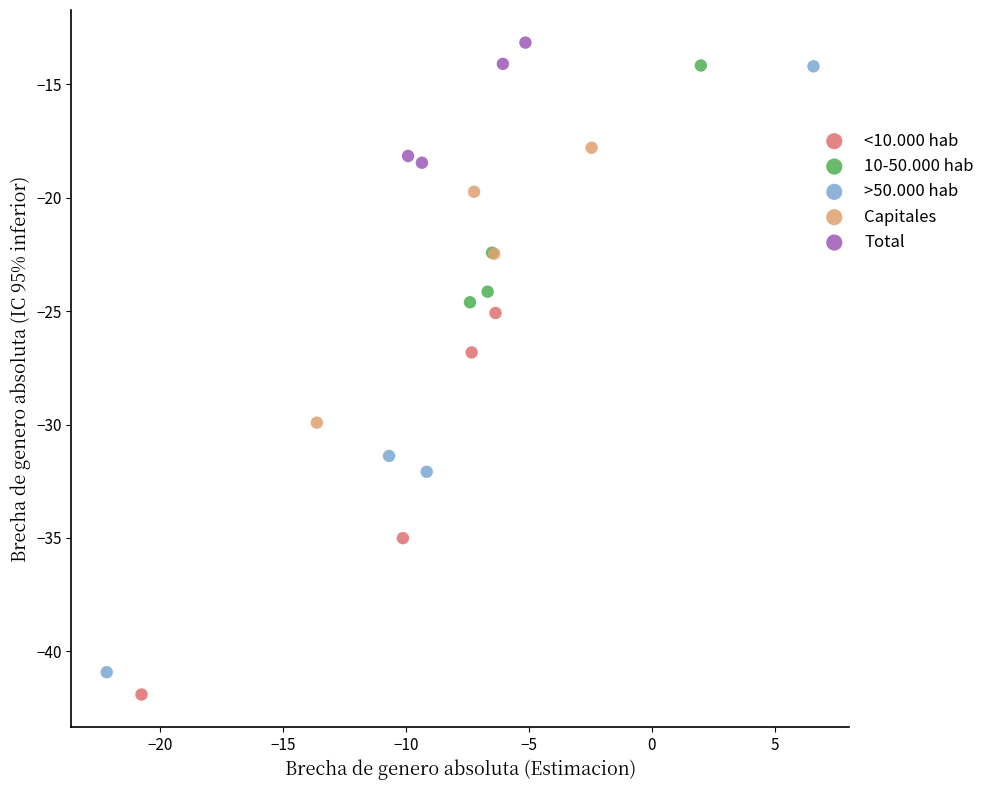

What are all the series names shown in the legend?

<10.000 hab, 10-50.000 hab, >50.000 hab, Capitales, Total